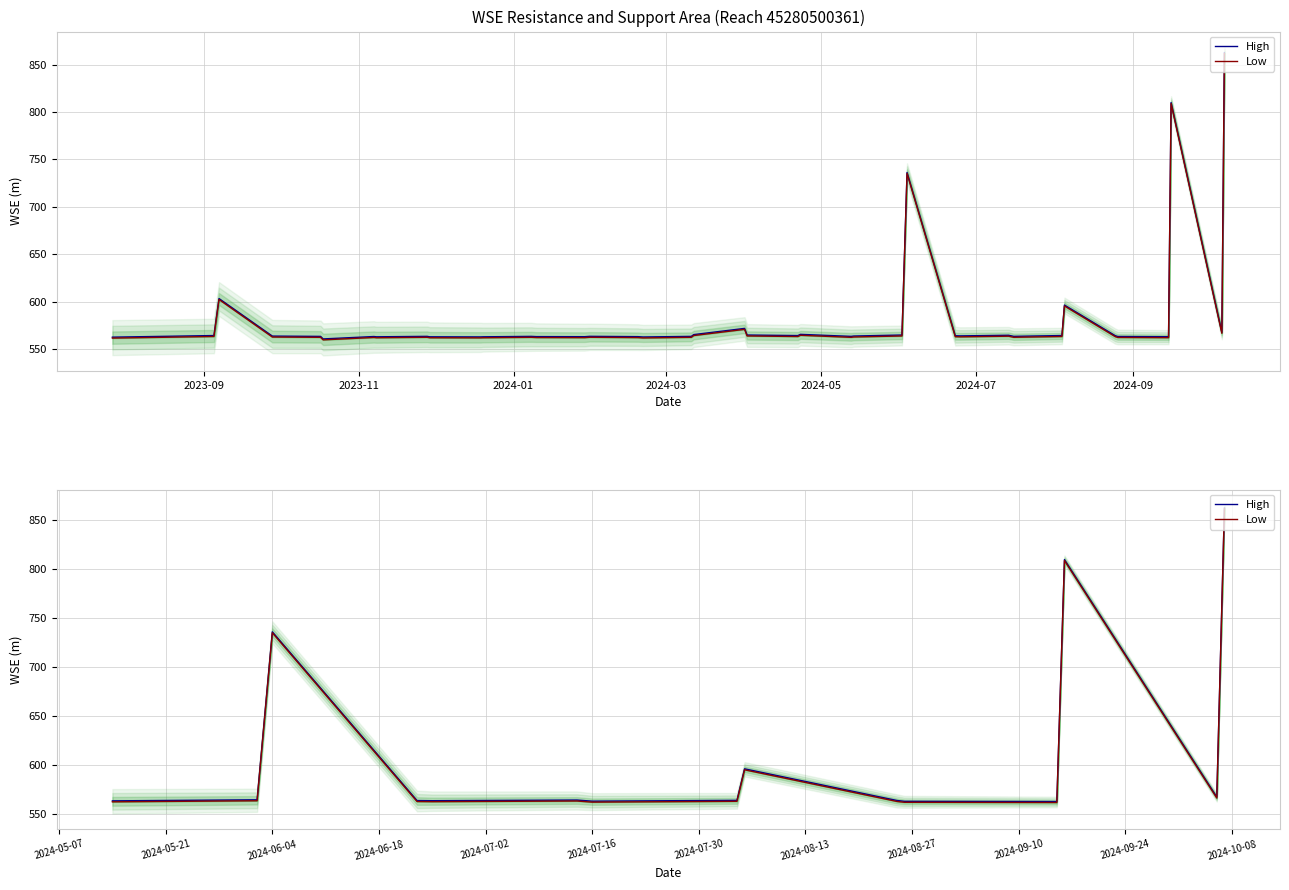

List the series in order of their peak value, highest first.

High, Low